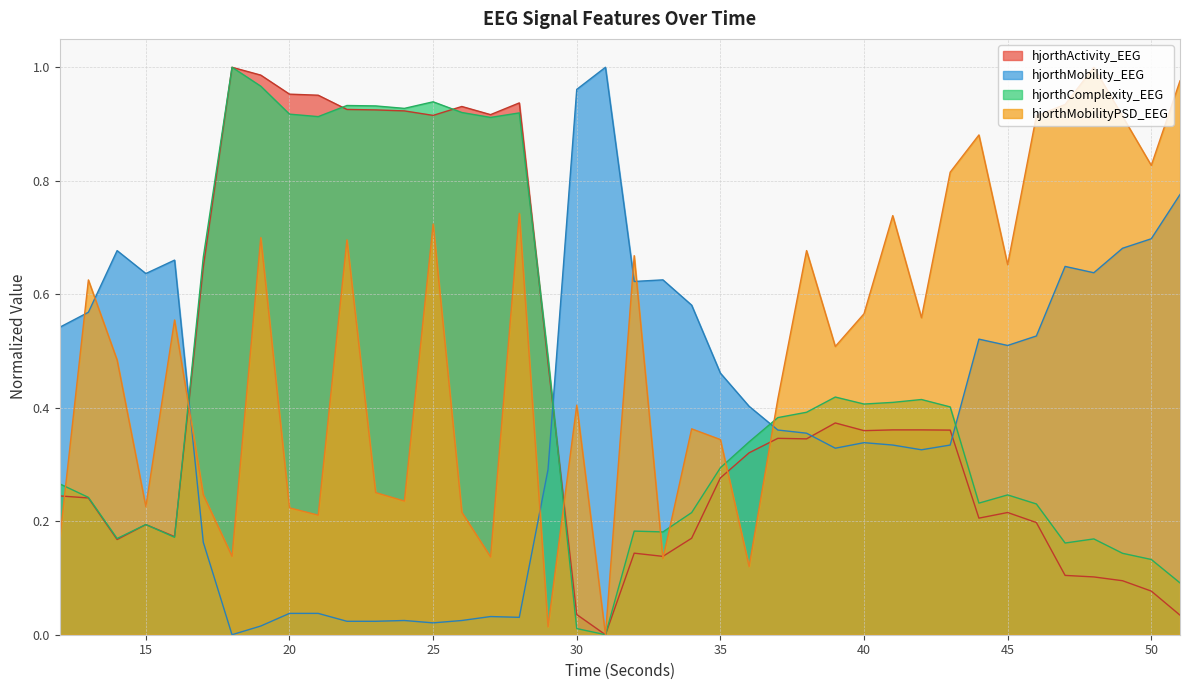

Reading right to left, what are all the values shown in this chart?

hjorthActivity_EEG: 0.0	0.1	0.1	0.1	0.1	0.2	0.2	0.2	0.4	0.4	0.4	0.4	0.4	0.3	0.3	0.3	0.3	0.2	0.1	0.1	0.0	0.0	0.5	0.9	0.9	0.9	0.9	0.9	0.9	0.9	1.0	1.0	1.0	1.0	0.6	0.2	0.2	0.2	0.2	0.2
hjorthMobility_EEG: 0.8	0.7	0.7	0.6	0.6	0.5	0.5	0.5	0.3	0.3	0.3	0.3	0.3	0.4	0.4	0.4	0.5	0.6	0.6	0.6	1.0	1.0	0.3	0.0	0.0	0.0	0.0	0.0	0.0	0.0	0.0	0.0	0.0	0.0	0.2	0.7	0.6	0.7	0.6	0.5
hjorthComplexity_EEG: 0.1	0.1	0.1	0.2	0.2	0.2	0.2	0.2	0.4	0.4	0.4	0.4	0.4	0.4	0.4	0.3	0.3	0.2	0.2	0.2	0.0	0.0	0.5	0.9	0.9	0.9	0.9	0.9	0.9	0.9	0.9	0.9	1.0	1.0	0.7	0.2	0.2	0.2	0.2	0.3
hjorthMobilityPSD_EEG: 1.0	0.8	0.9	1.0	0.9	0.9	0.7	0.9	0.8	0.6	0.7	0.6	0.5	0.7	0.4	0.1	0.3	0.4	0.1	0.7	0.0	0.4	0.0	0.7	0.1	0.2	0.7	0.2	0.3	0.7	0.2	0.2	0.7	0.1	0.2	0.6	0.2	0.5	0.6	0.2